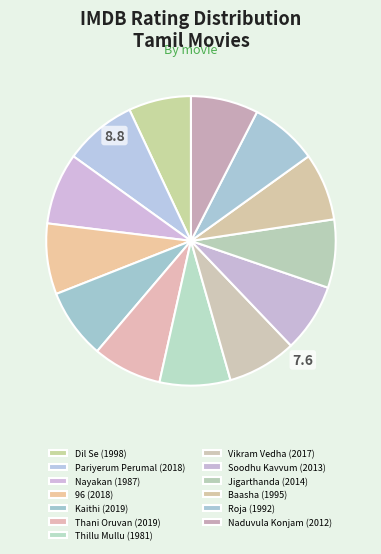

What is the ratio of the value at Roja (1992) to the value at Thani Oruvan (2019)?

1.0